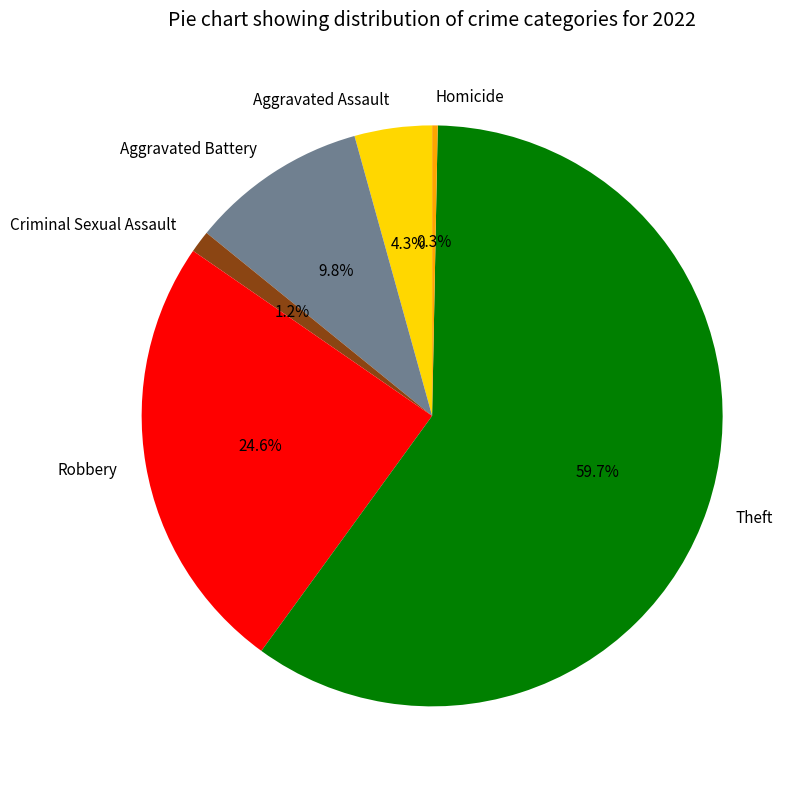

Does Homicide represent more than half of the total?

No